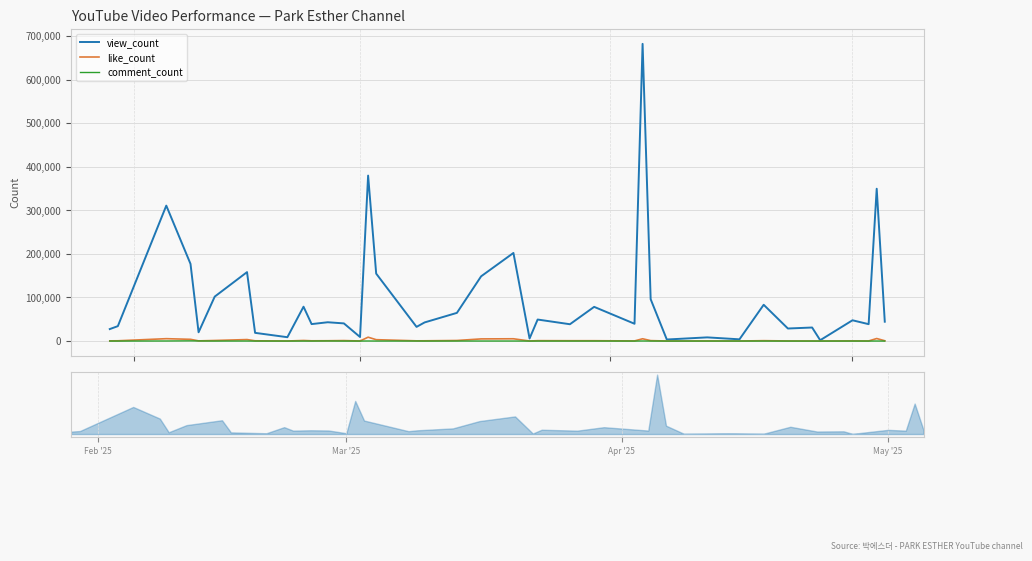

True or false: comment_count and like_count cross at least once.

False